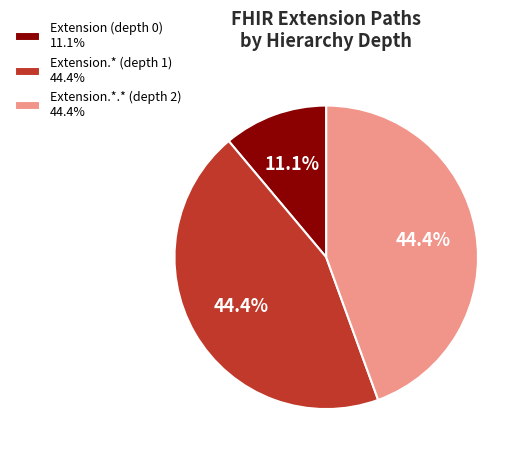

How many slices are in this pie chart?

3